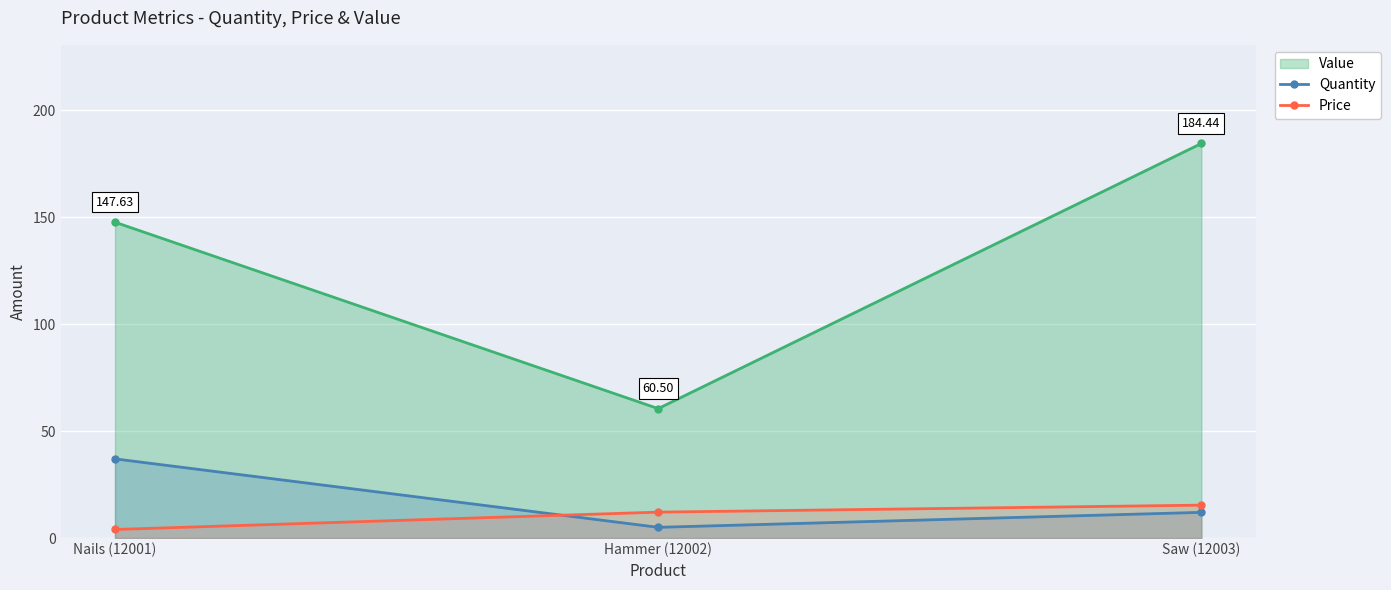

At which category is the sum across all series the highest?

Saw (12003)